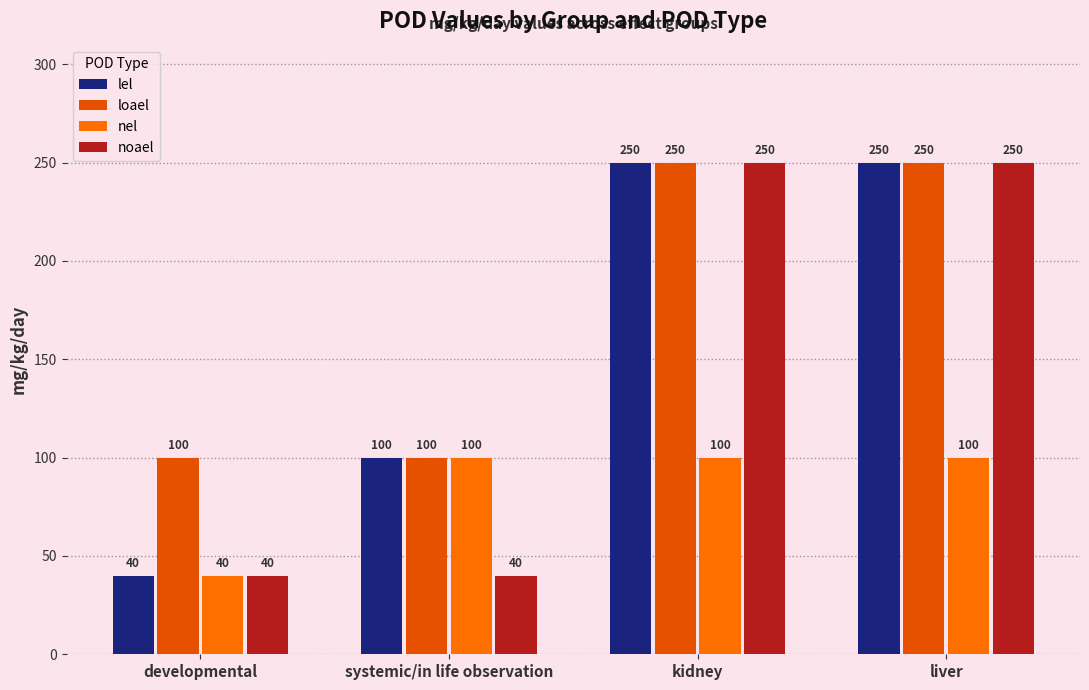

Count the number of categories in the chart.

4